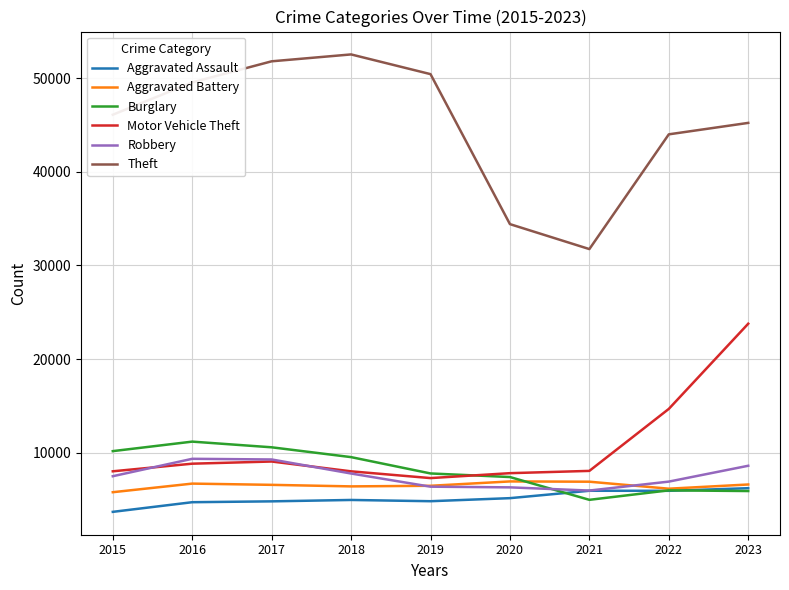

Which series has the largest range (max minus min)?

Theft